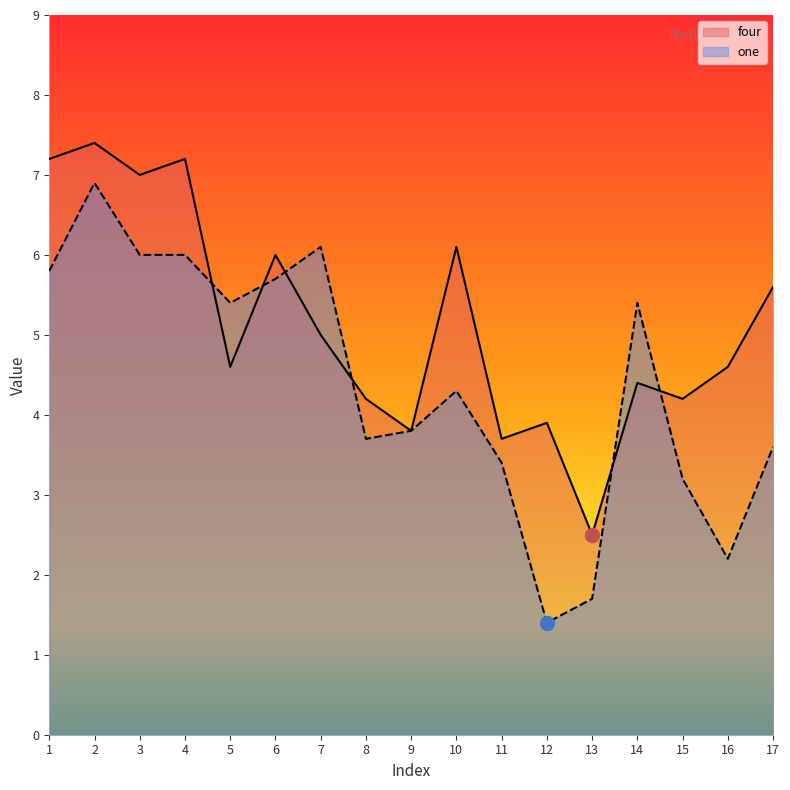

What is the value of the one point at the 4th from the left?

6.0